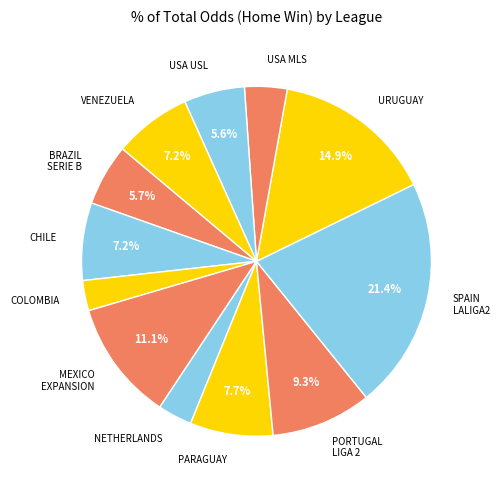

Count the number of slices in the pie.

12